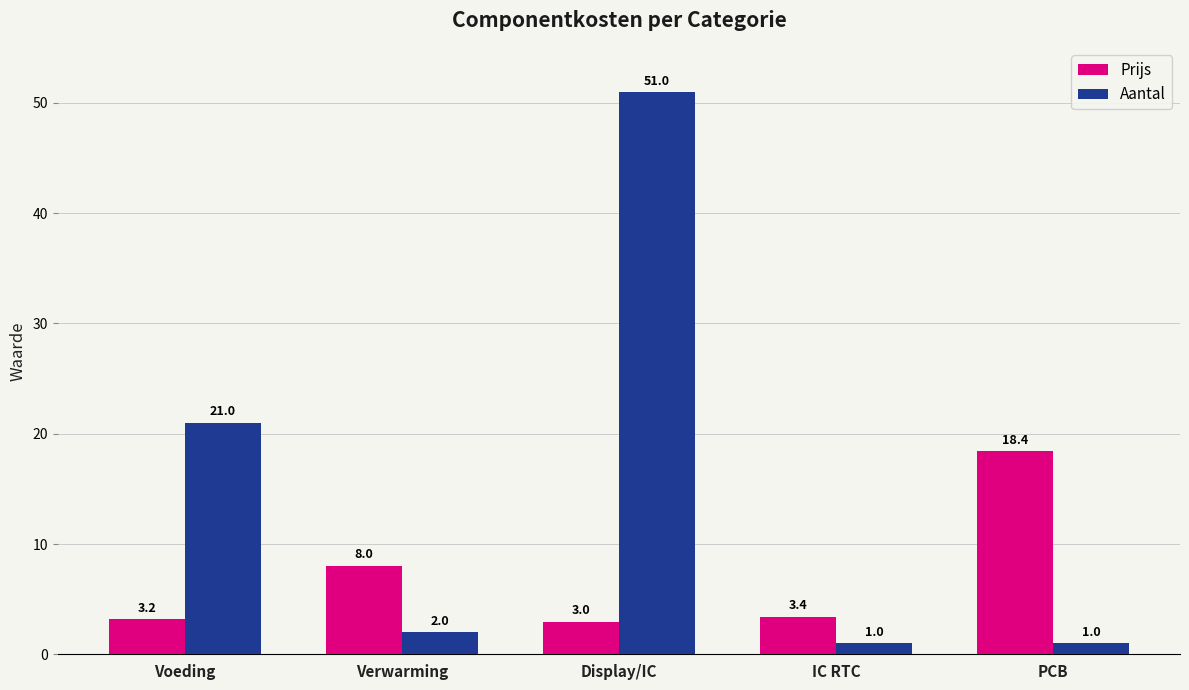

What is the value of the Prijs bar at the 4th from the left?

3.4